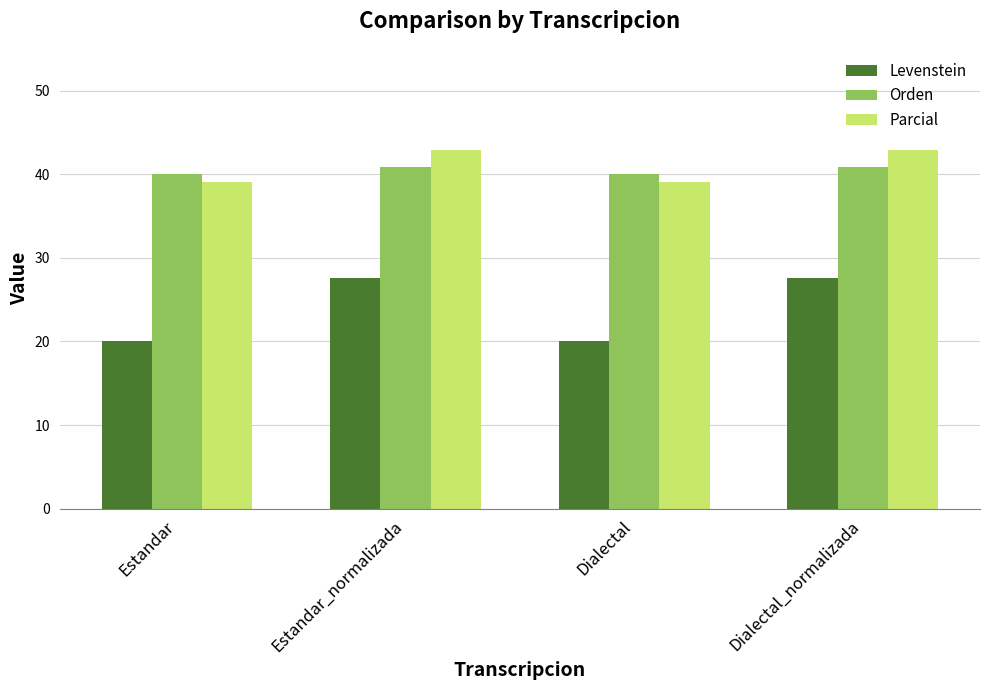

What is the difference between the highest and lowest values at Dialectal?

20.0